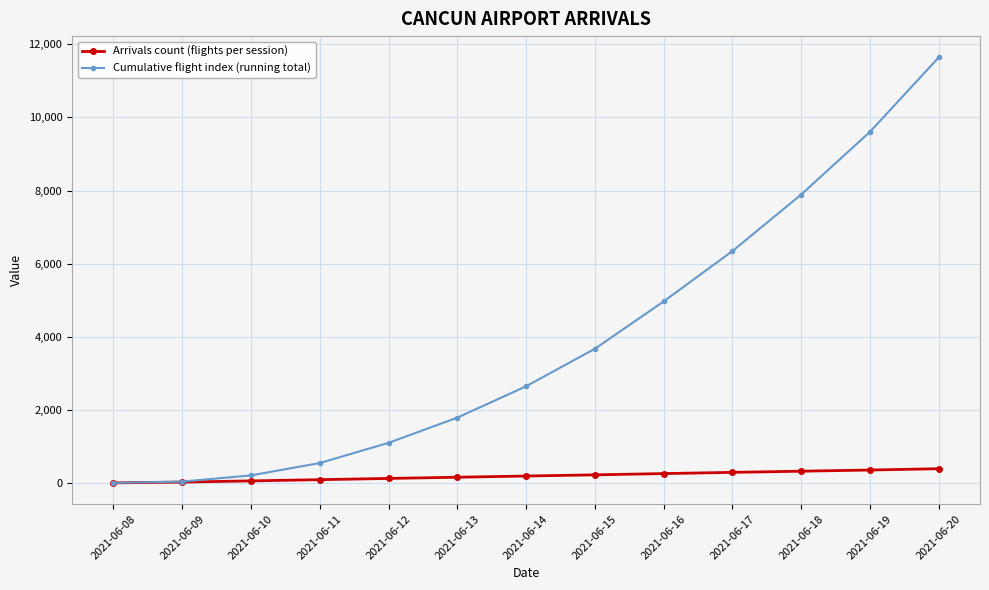

What is the maximum value for Arrivals count (flights per session)?

388